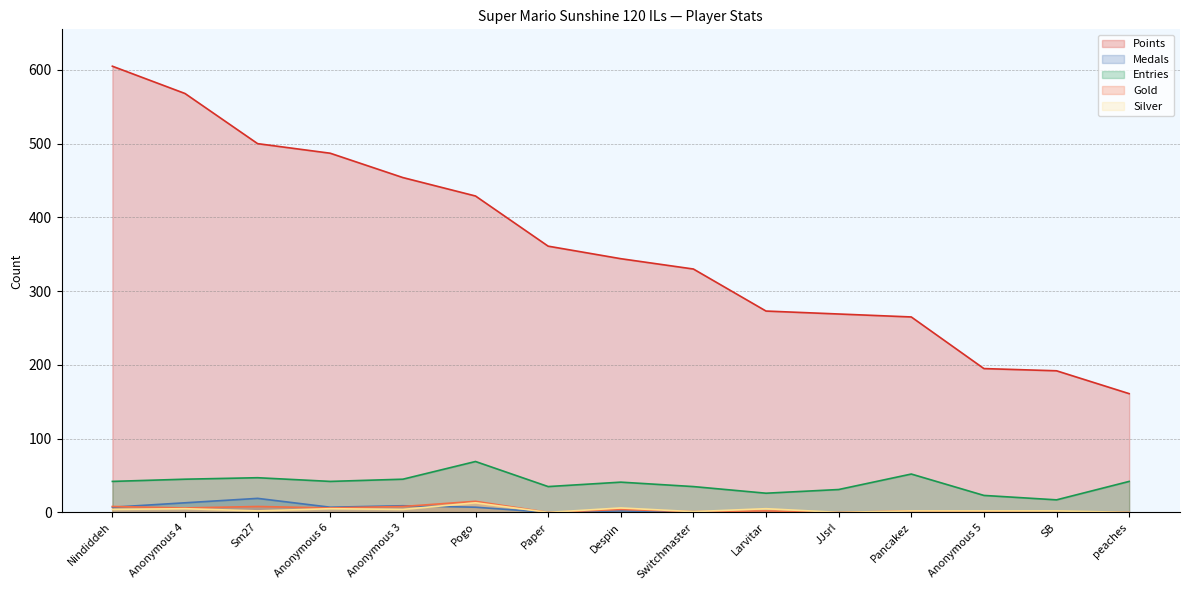

How many series are shown in this chart?

5